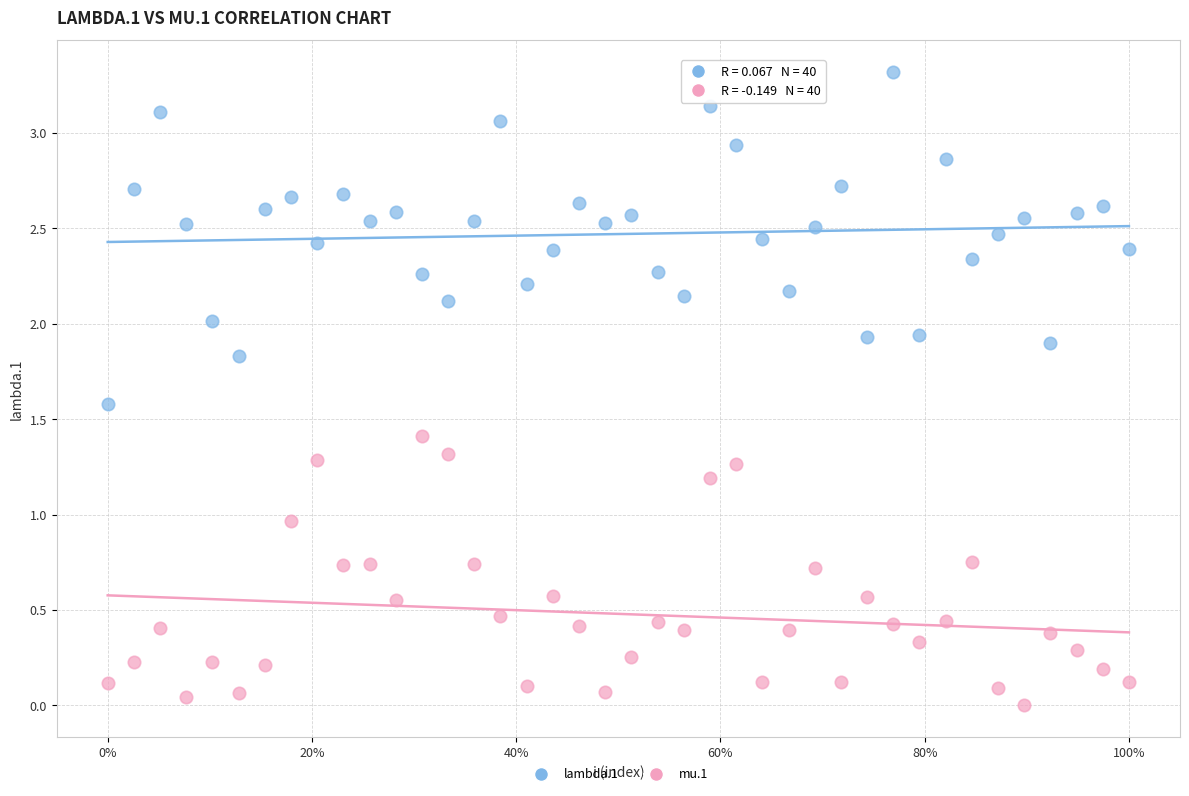

Across all data points, what is the range of Y values (max minus min)?

3.3